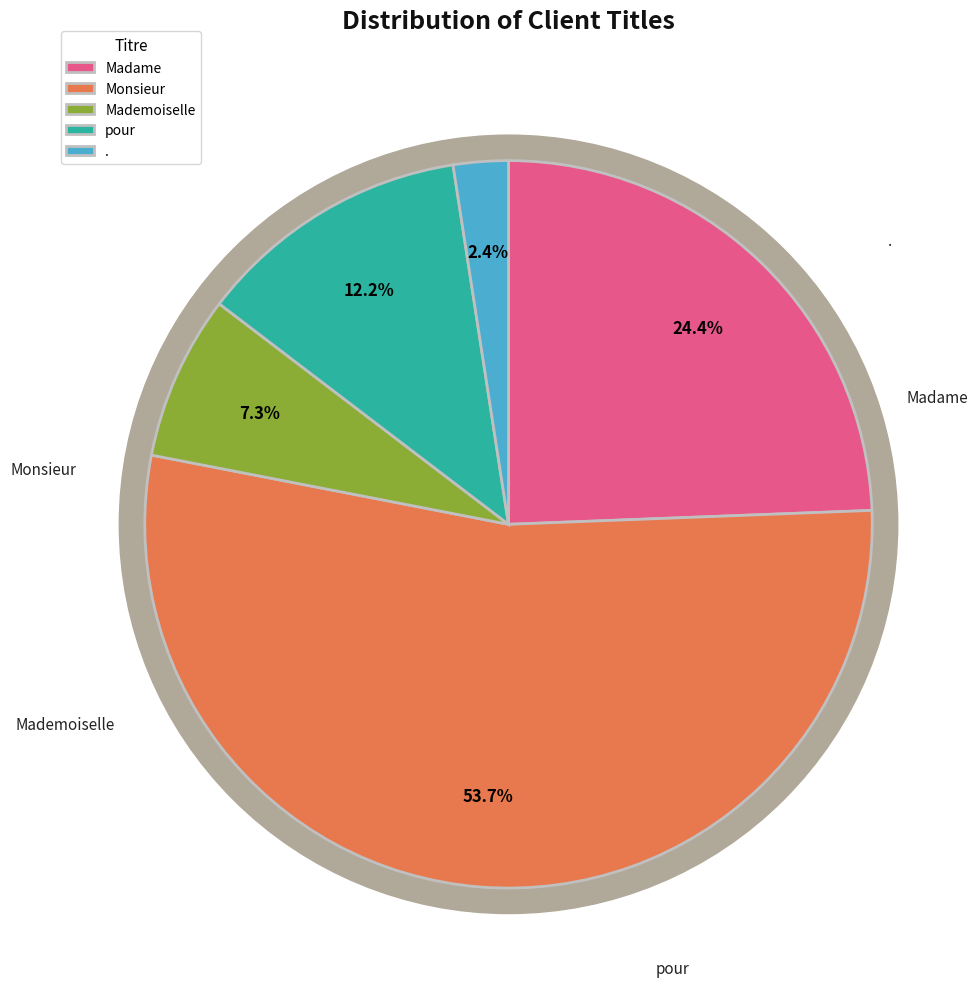

Is it true that . is 2% of the pie?

True